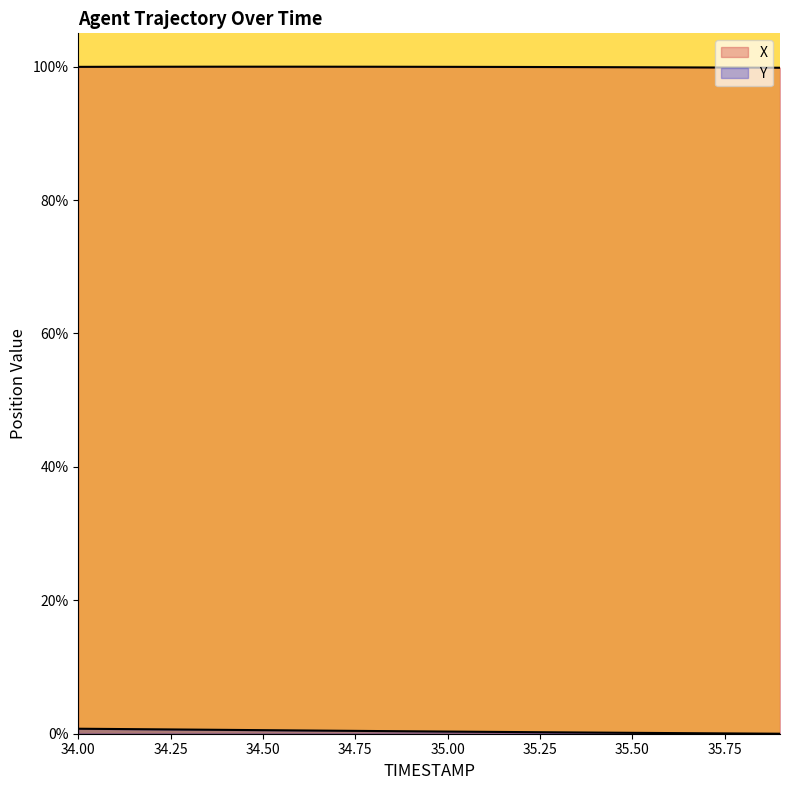

At 35.7, list the series in order from largest to smallest.

X, Y